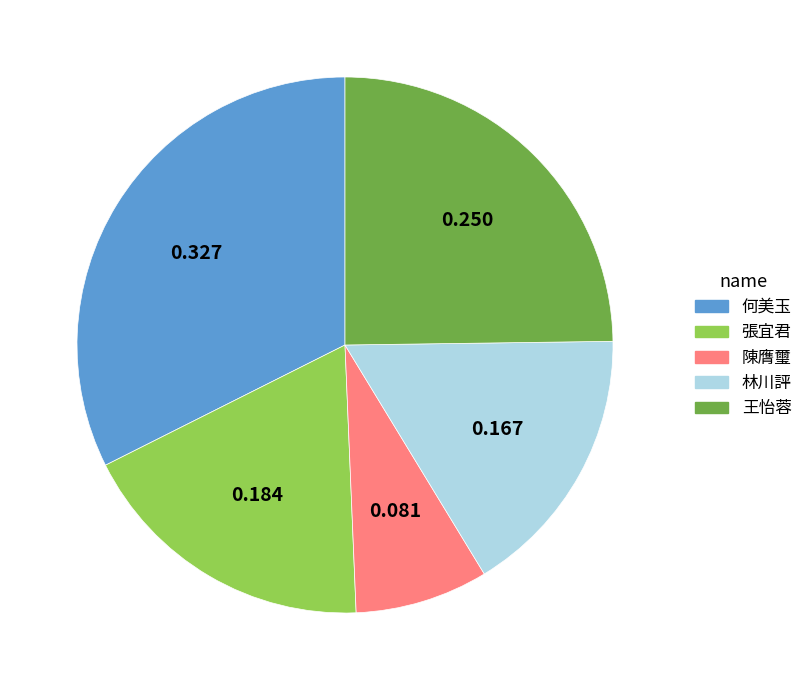

Rank the categories by value from highest to lowest.

何美玉, 王怡蓉, 張宜君, 林川評, 陳膺璽